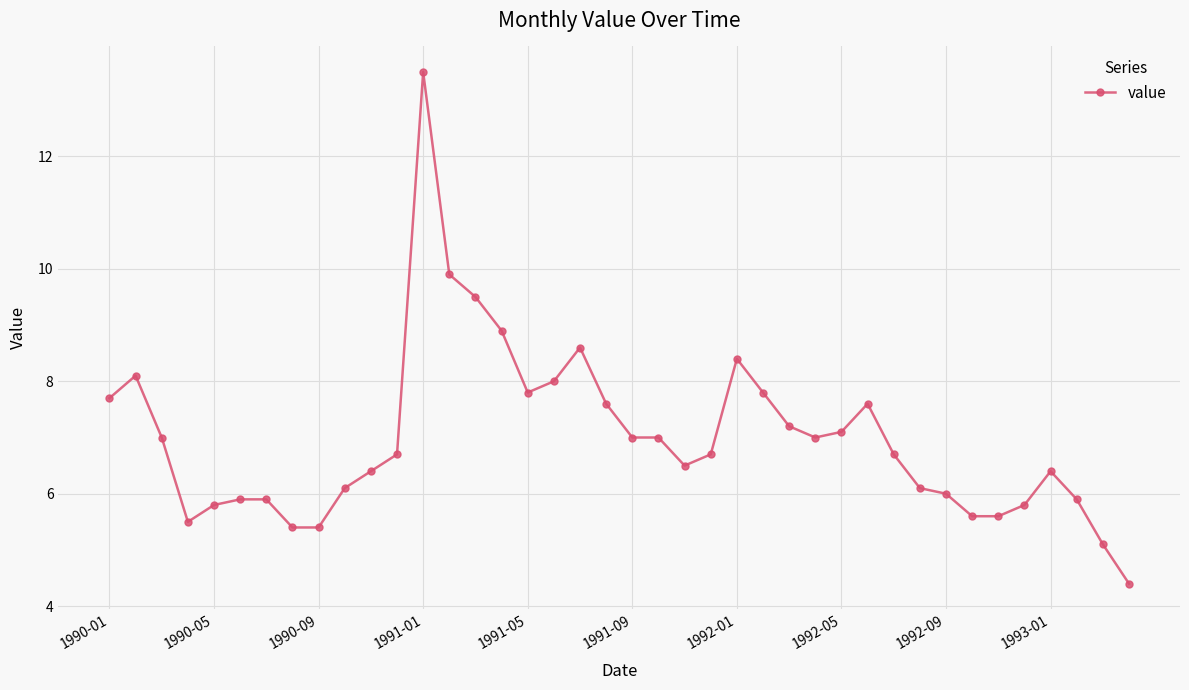

True or false: the data has more than 2 interior local peaks.

True